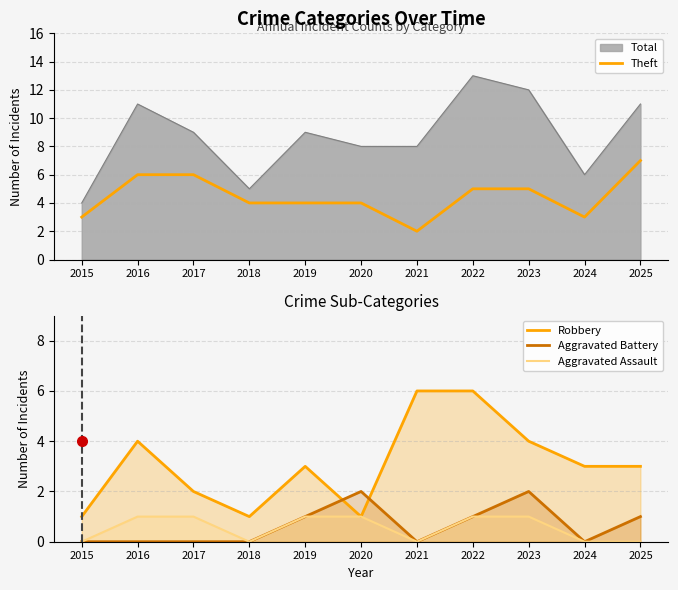

What is the difference between the maximum and minimum values in the Aggravated Assault series?

1